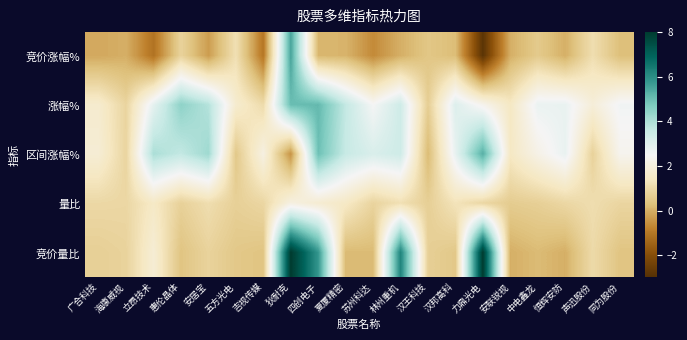

Reading left to right, transcribe all the data shown in this chart.

竞价涨幅%: 广合科技=-0.1	海康威视=0.0	立昂技术=-1.1	惠伦晶体=0.8	安居宝=-0.3	五方光电=1.2	吉视传媒=-1.0	狄耐克=5.5	四创电子=0.1	夏厦精密=0.1	苏州科达=-0.6	林州重机=0.0	汉王科技=0.5	汉邦高科=0.2	力鼎光电=-2.8	安联锐视=0.0	中电鑫龙=0.6	恒辉安防=0.0	声迅股份=1.1	同为股份=0.3
涨幅%: 广合科技=1.7	海康威视=0.8	立昂技术=2.9	惠伦晶体=4.5	安居宝=3.9	五方光电=1.7	吉视传媒=1.0	狄耐克=5.0	四创电子=5.1	夏厦精密=3.6	苏州科达=2.5	林州重机=3.4	汉王科技=0.7	汉邦高科=3.1	力鼎光电=2.3	安联锐视=1.4	中电鑫龙=2.7	恒辉安防=2.8	声迅股份=1.9	同为股份=2.6
区间涨幅%: 广合科技=1.8	海康威视=0.8	立昂技术=4.0	惠伦晶体=3.6	安居宝=4.2	五方光电=0.5	吉视传媒=2.1	狄耐克=-0.5	四创电子=5.0	夏厦精密=3.6	苏州科达=3.2	林州重机=3.4	汉王科技=0.2	汉邦高科=2.8	力鼎光电=5.3	安联锐视=1.4	中电鑫龙=2.2	恒辉安防=2.8	声迅股份=0.8	同为股份=2.3
量比: 广合科技=0.9	海康威视=0.9	立昂技术=1.5	惠伦晶体=0.8	安居宝=1.1	五方光电=0.7	吉视传媒=0.9	狄耐克=2.1	四创电子=1.7	夏厦精密=1.5	苏州科达=0.8	林州重机=1.2	汉王科技=0.7	汉邦高科=1.3	力鼎光电=0.9	安联锐视=0.6	中电鑫龙=0.7	恒辉安防=0.9	声迅股份=1.1	同为股份=0.9
竞价量比: 广合科技=0.7	海康威视=0.8	立昂技术=1.8	惠伦晶体=0.4	安居宝=0.8	五方光电=0.5	吉视传媒=0.4	狄耐克=8.0	四创电子=5.8	夏厦精密=0.2	苏州科达=0.2	林州重机=6.2	汉王科技=0.7	汉邦高科=0.5	力鼎光电=8.0	安联锐视=0.0	中电鑫龙=0.2	恒辉安防=0.0	声迅股份=1.0	同为股份=0.4